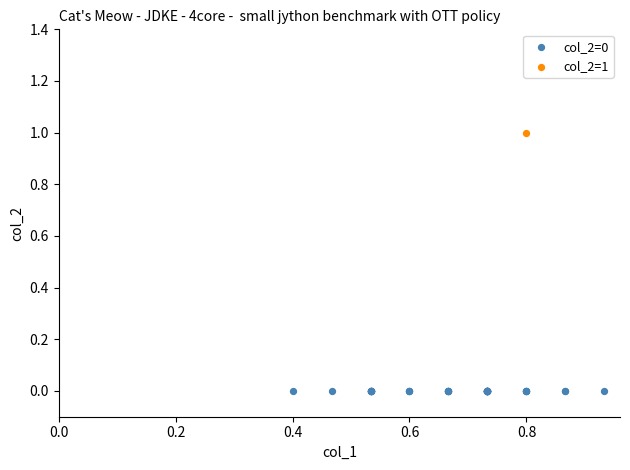

Which series contains the highest Y value?

col_2=1